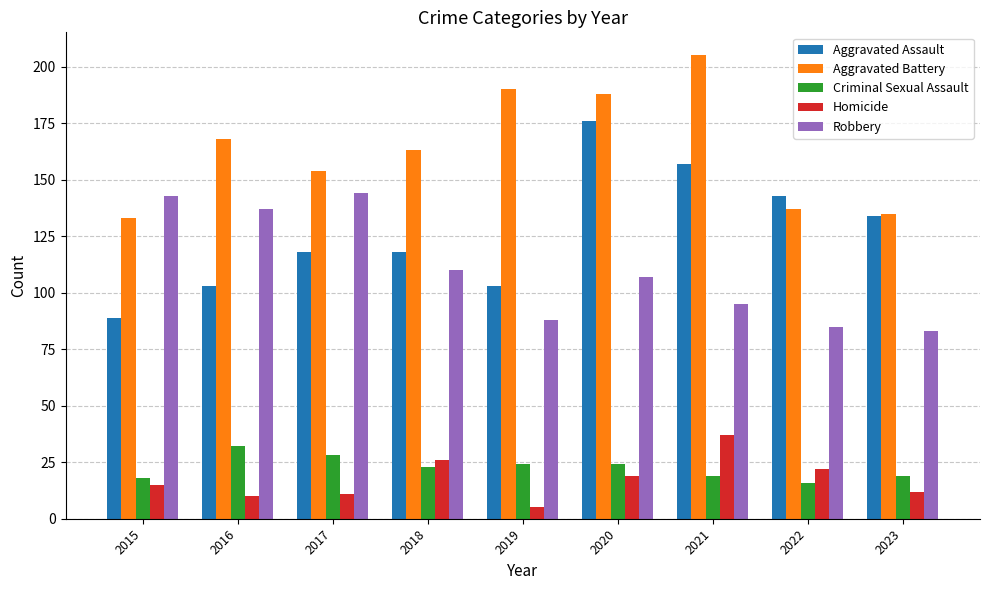

Read the Criminal Sexual Assault value at 2016.

32